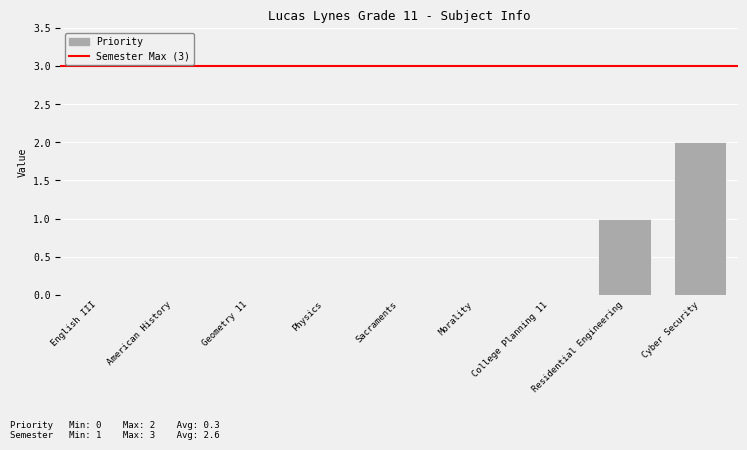

Are the bars horizontal?

No